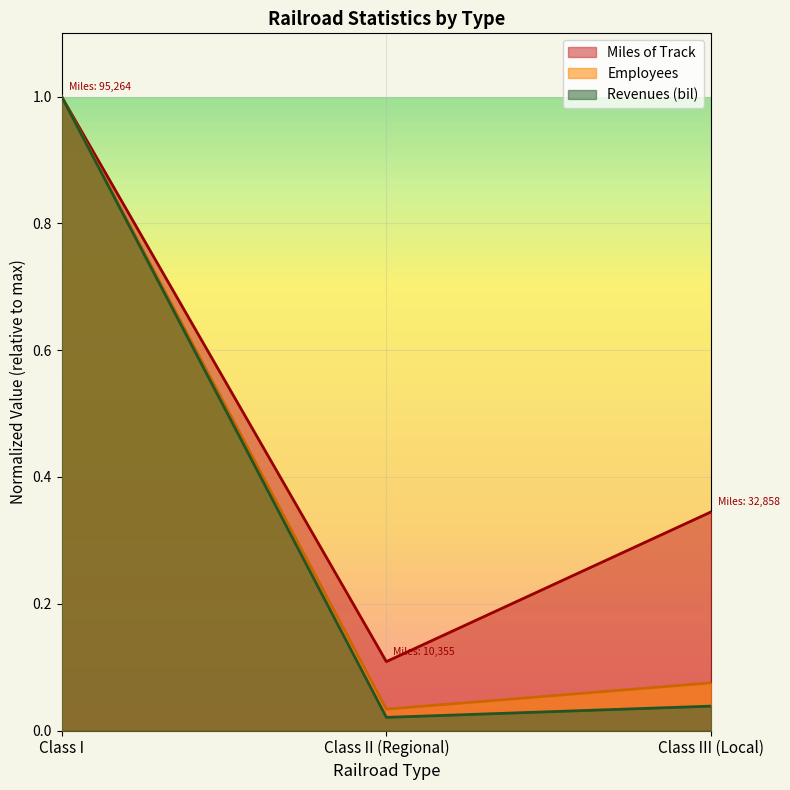

What is the sum of all Revenues (bil) values?

1.1